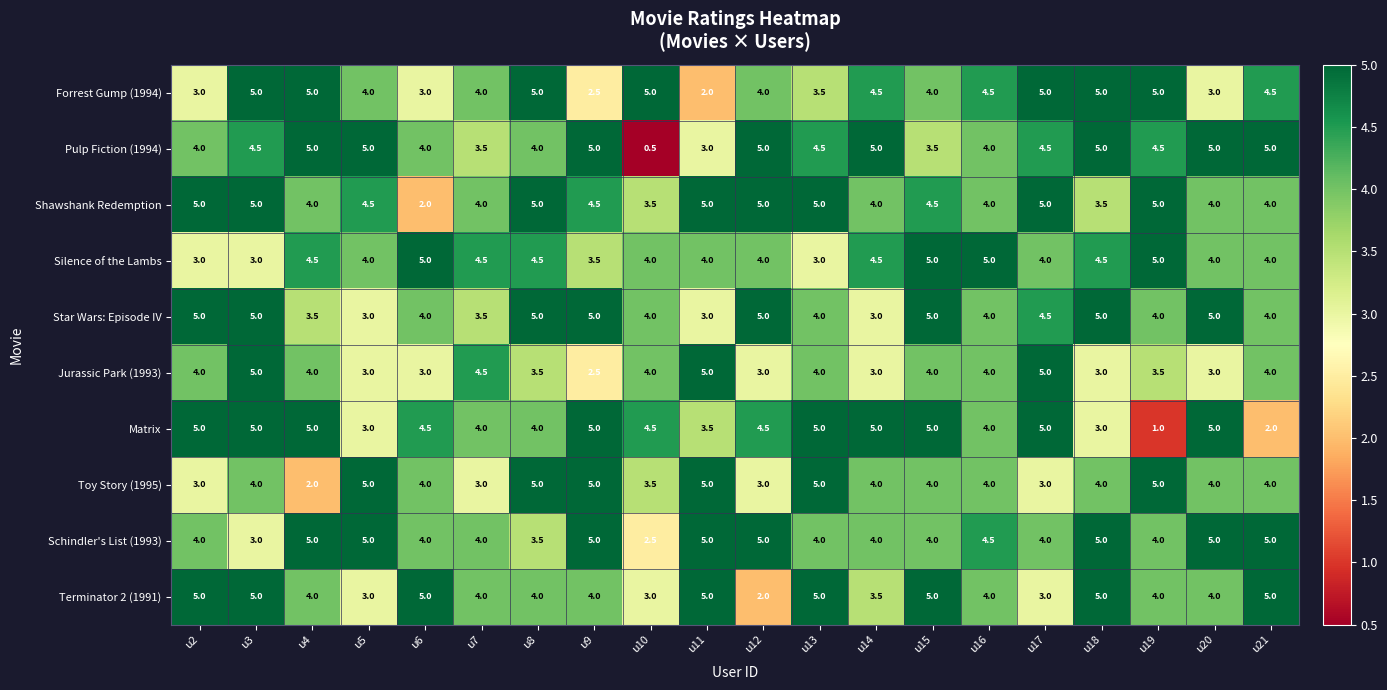

What is the difference between the maximum and minimum values in the Pulp Fiction (1994) series?

4.5